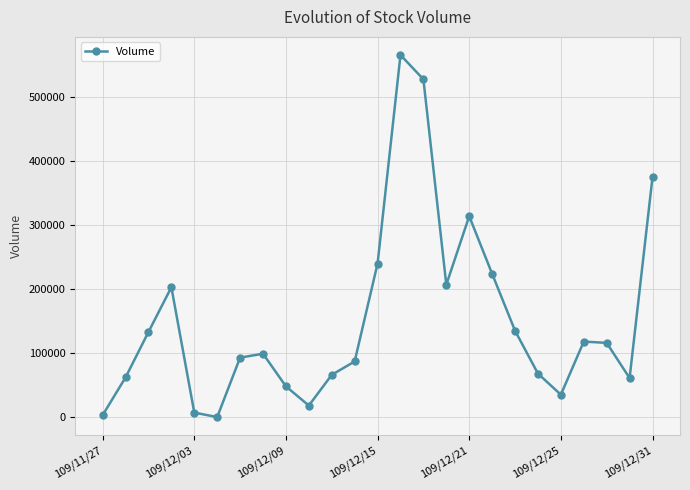

How many interior local peaks (higher than both neighbors) does the data have?

5